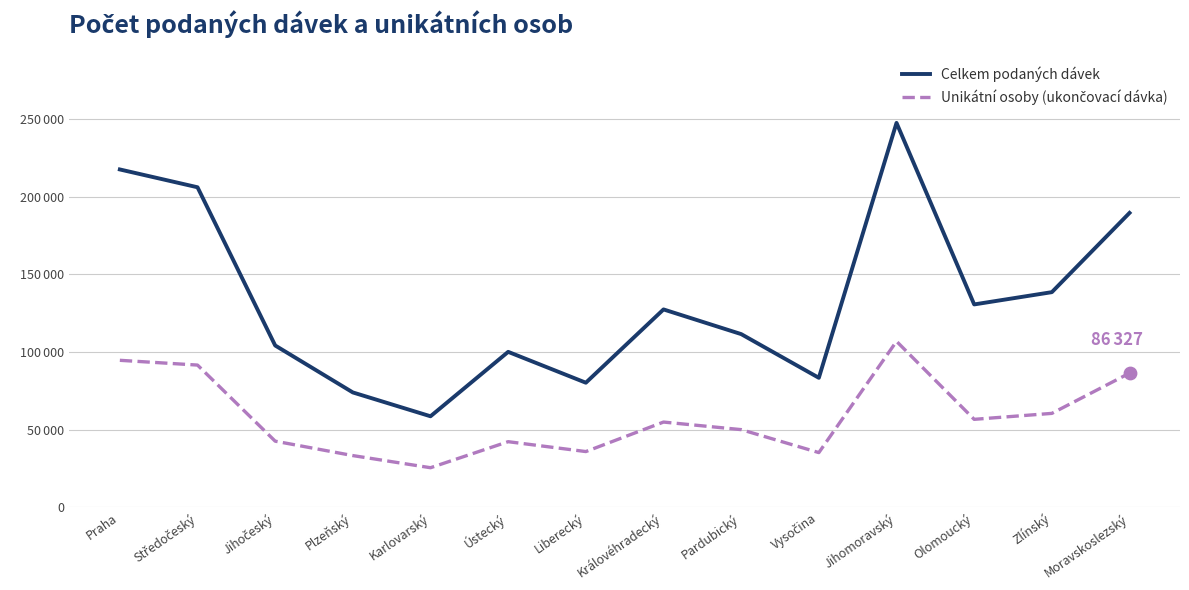

At how many categories does at least one series exceed 122149?

7